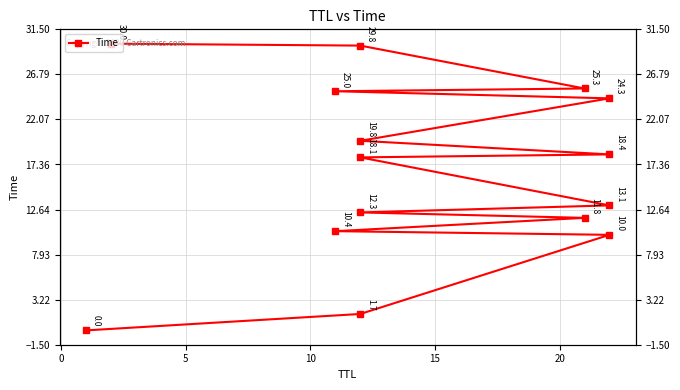

What is the sum of all values?

250.1